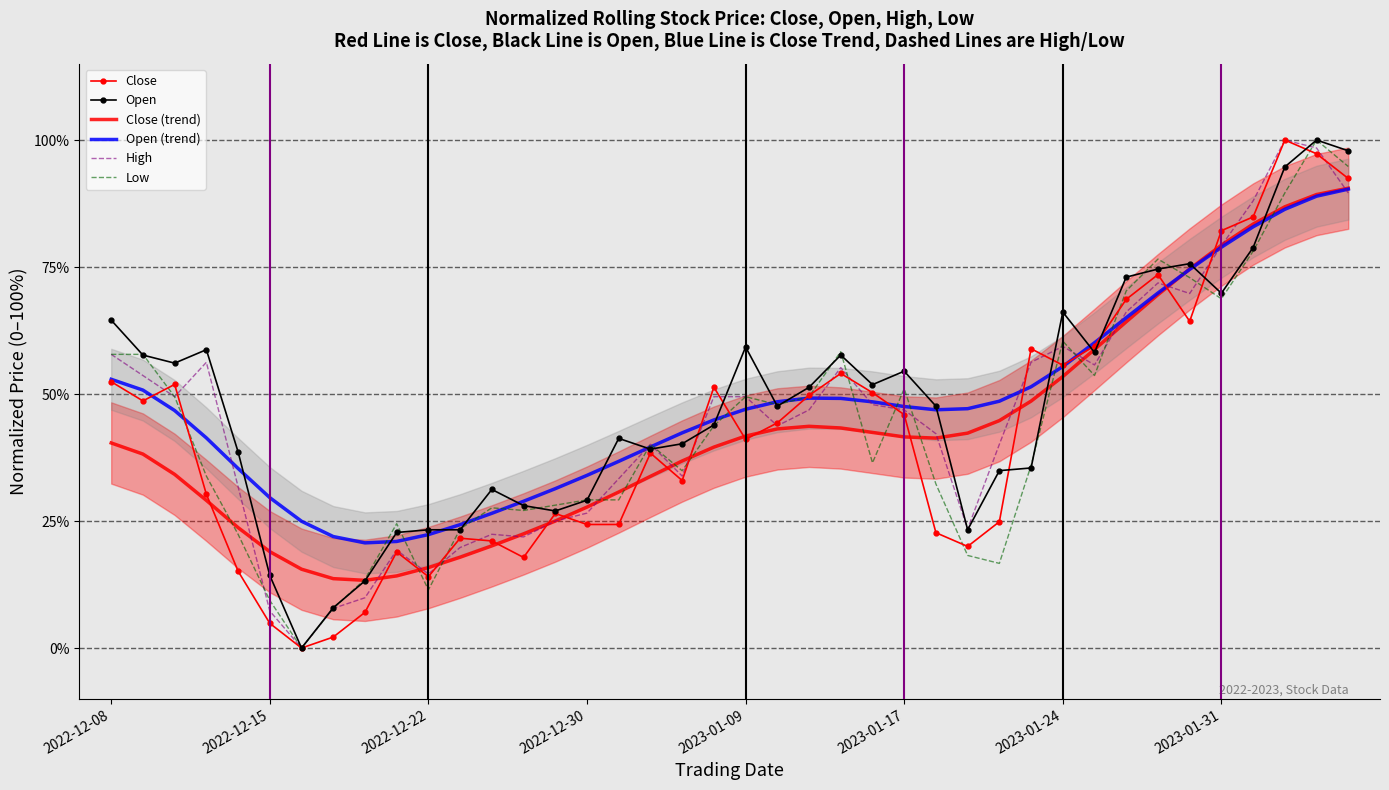

Between 21 and 36, which series saw the biggest shift?

High